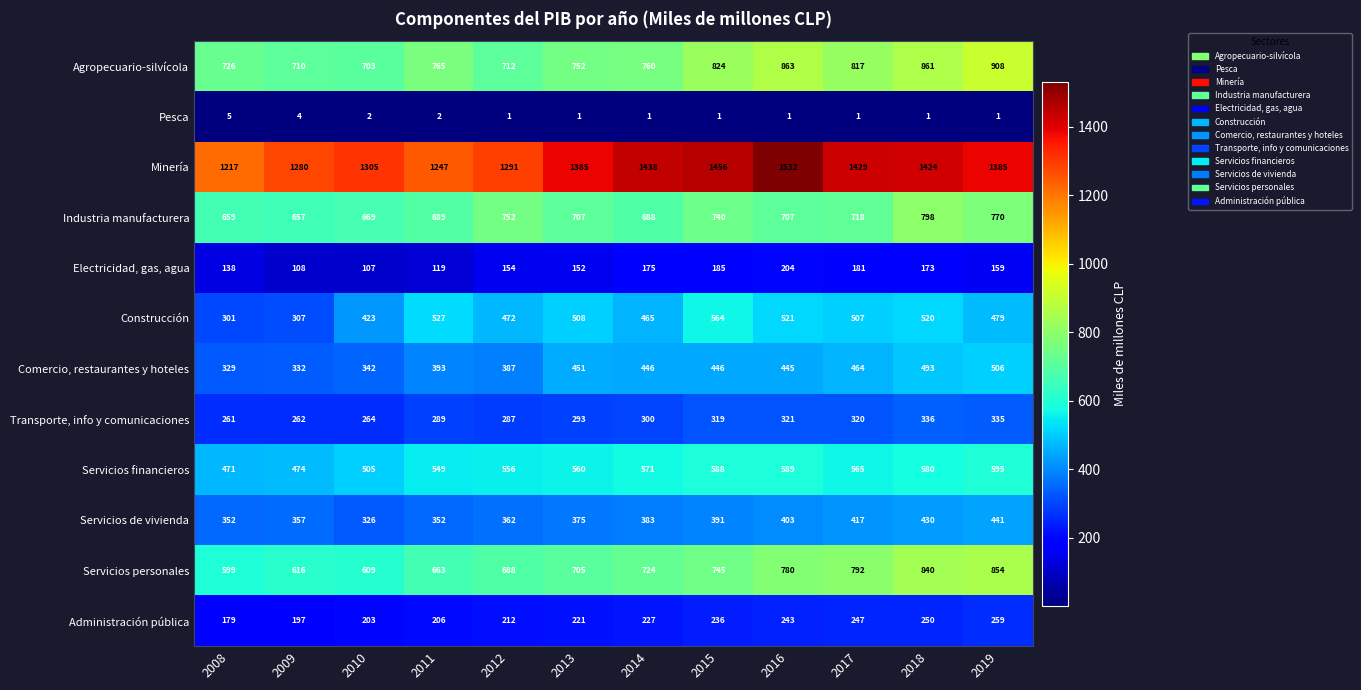

What is the difference between the maximum and second lowest values in the Servicios financieros series?

121